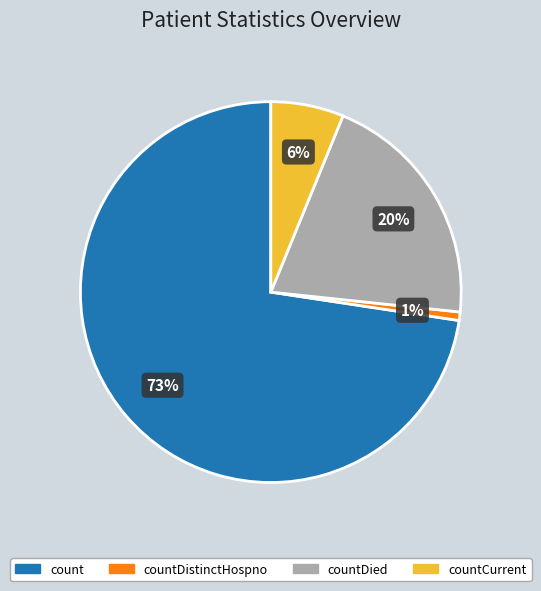

To the nearest percent, what portion does count represent?

73%